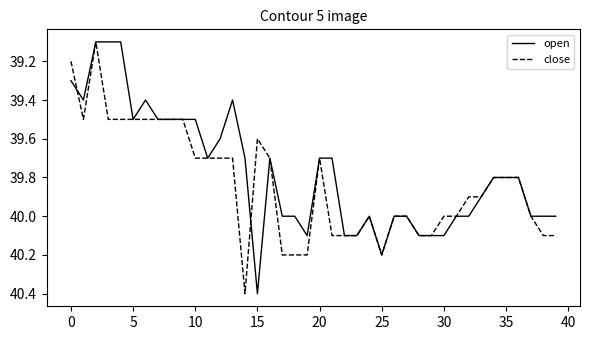

What is the greatest value displayed?

40.4